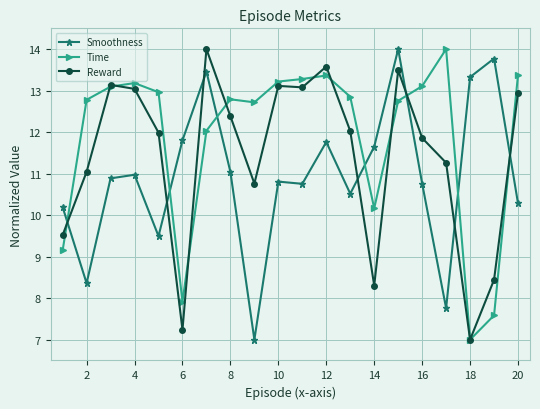

Reading left to right, list all the values displayed in this chart.

Smoothness: 10.2	8.4	10.9	11.0	9.5	11.8	13.5	11.0	7.0	10.8	10.8	11.8	10.5	11.6	14.0	10.8	7.8	13.3	13.8	10.3
Time: 9.2	12.8	13.1	13.2	13.0	7.9	12.0	12.8	12.7	13.2	13.3	13.4	12.9	10.2	12.8	13.1	14.0	7.0	7.6	13.4
Reward: 9.5	11.0	13.1	13.0	12.0	7.2	14.0	12.4	10.8	13.1	13.1	13.6	12.0	8.3	13.5	11.9	11.3	7.0	8.4	12.9